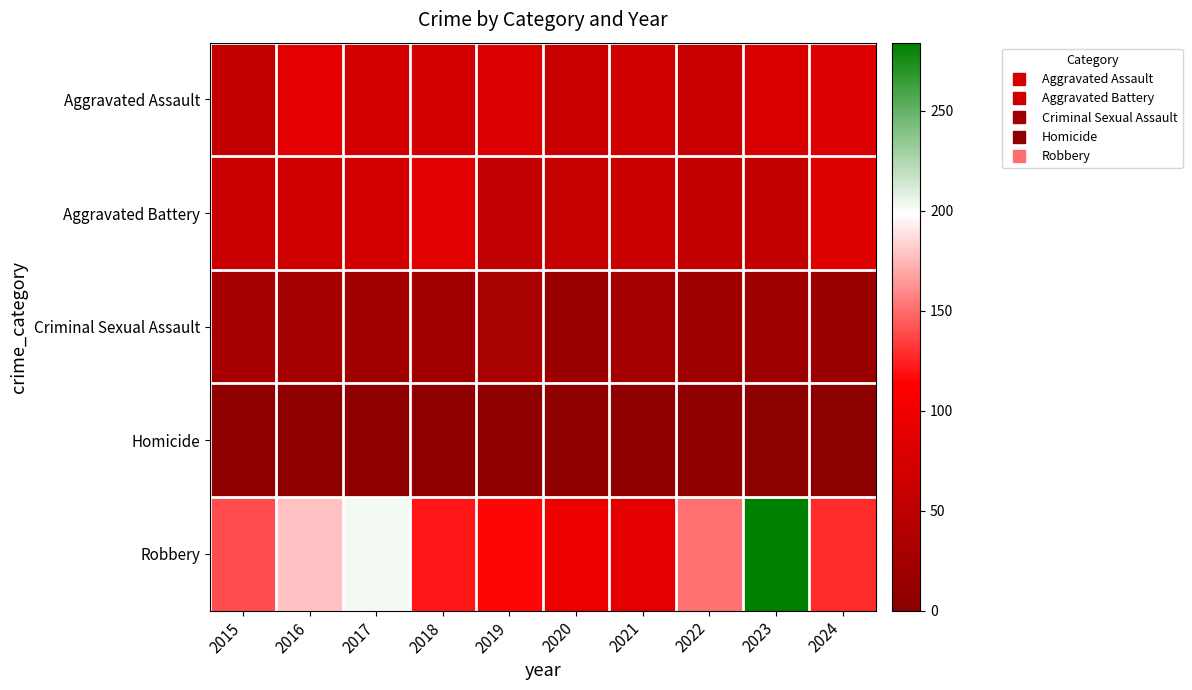

What is the maximum value shown in the chart?

284